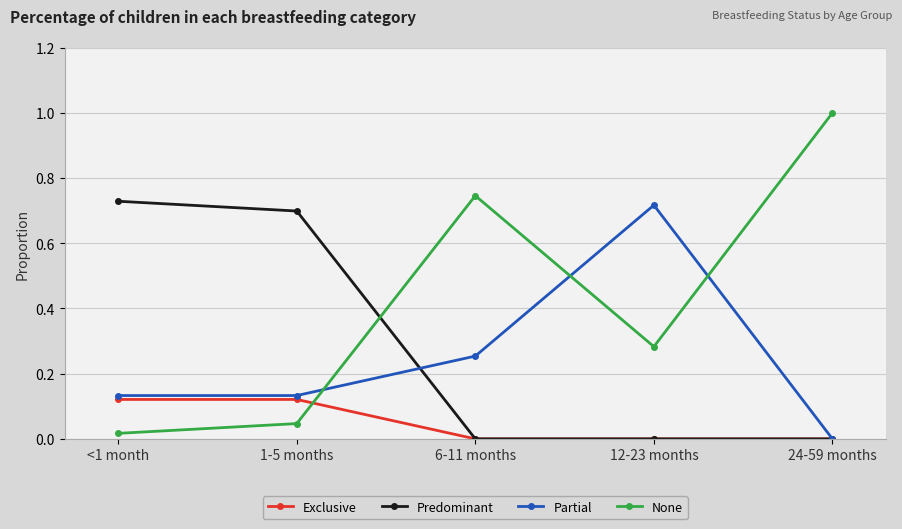

Where do None and Predominant first cross each other?

1-5 months and 6-11 months